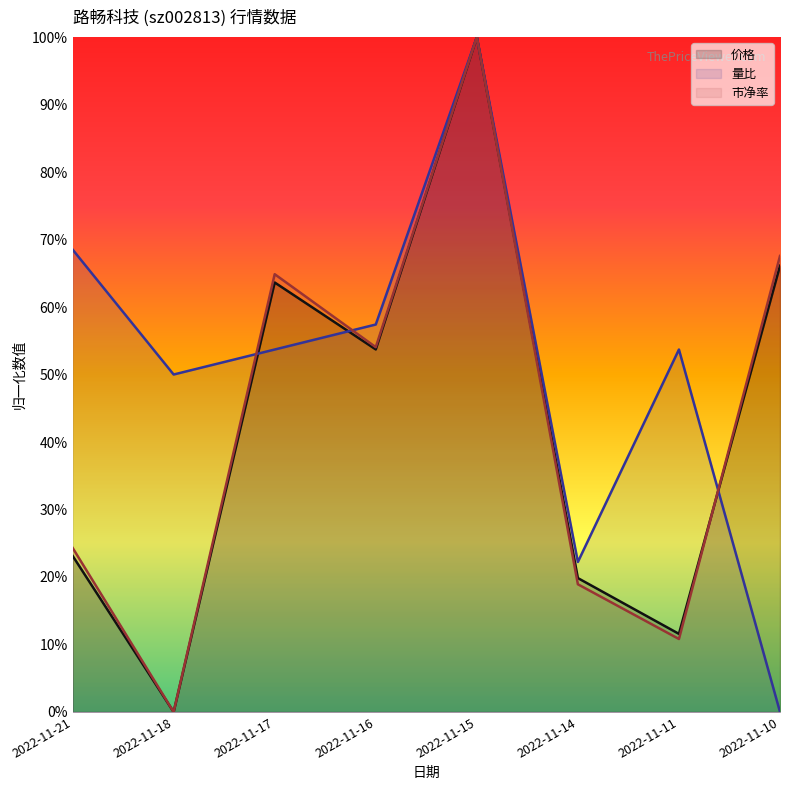

How many lines are shown in the chart?

3